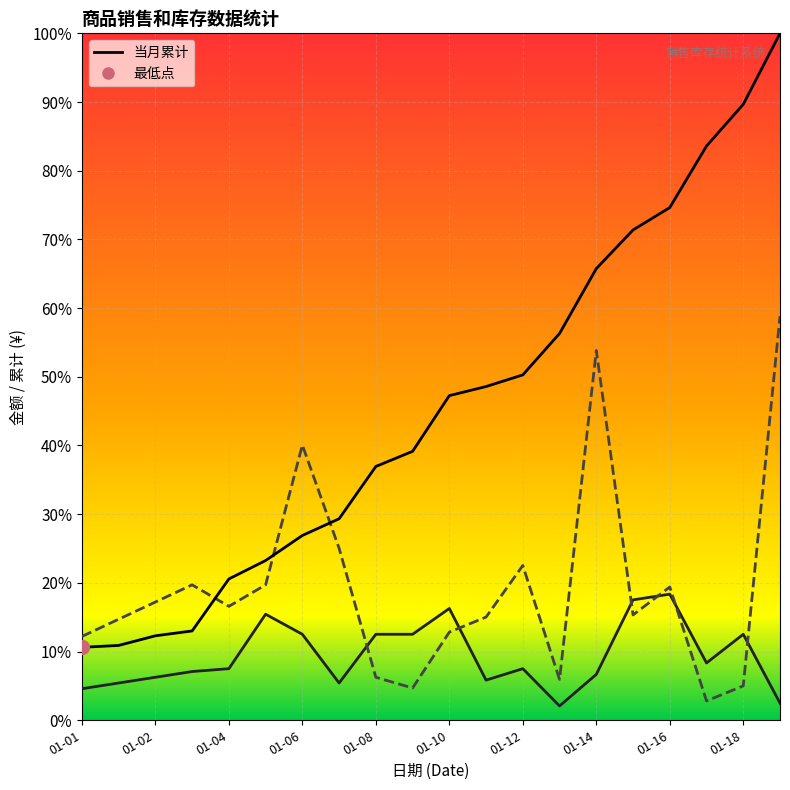

Which series changed the most between 01-12 and 01-16?

当月累计